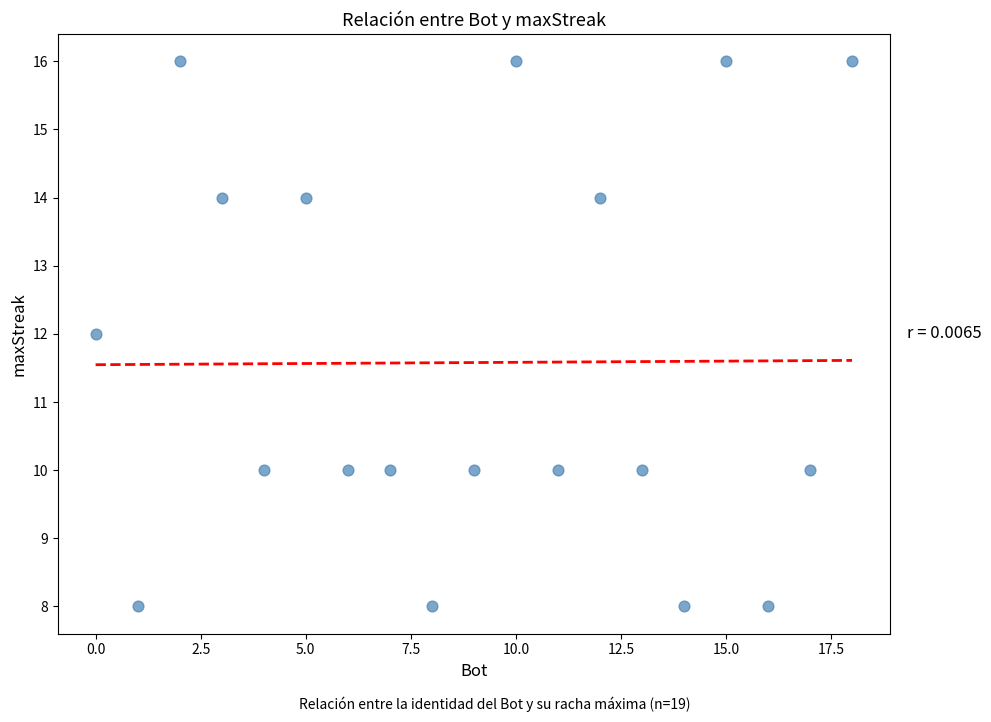

What is the range of X values (max minus min)?

18